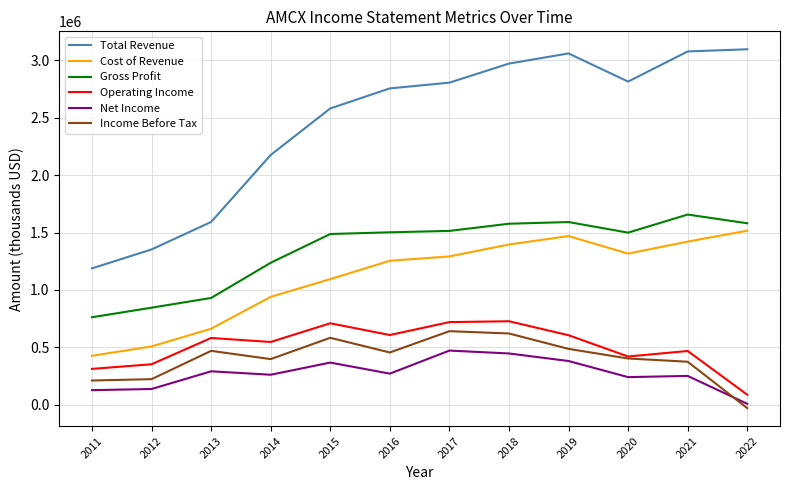

What is the highest value of the Gross Profit series?

1656600